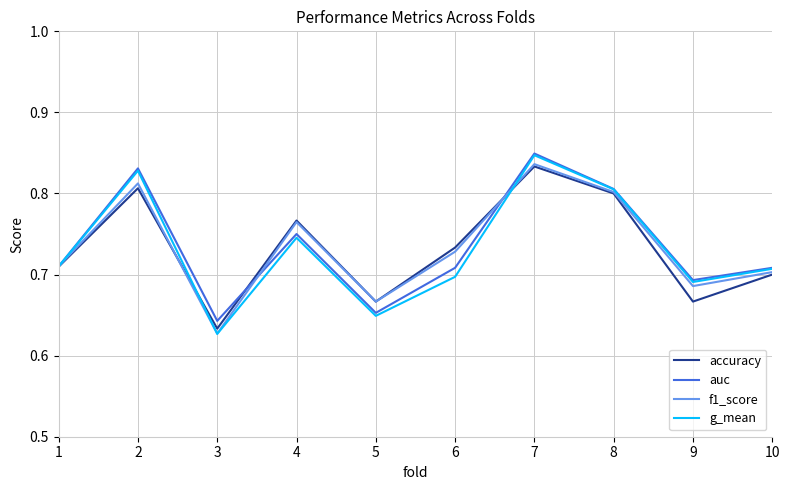

Count the g_mean values in the range 0 to 1.

10